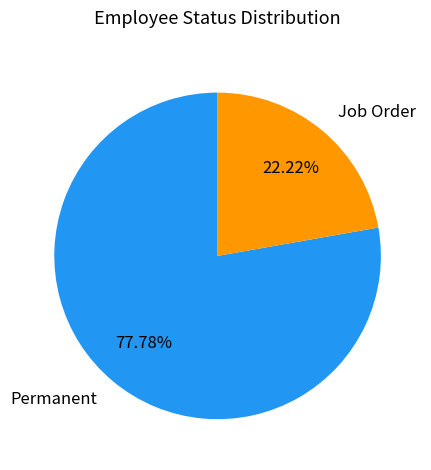

Which category has the smallest portion of the pie?

Job Order